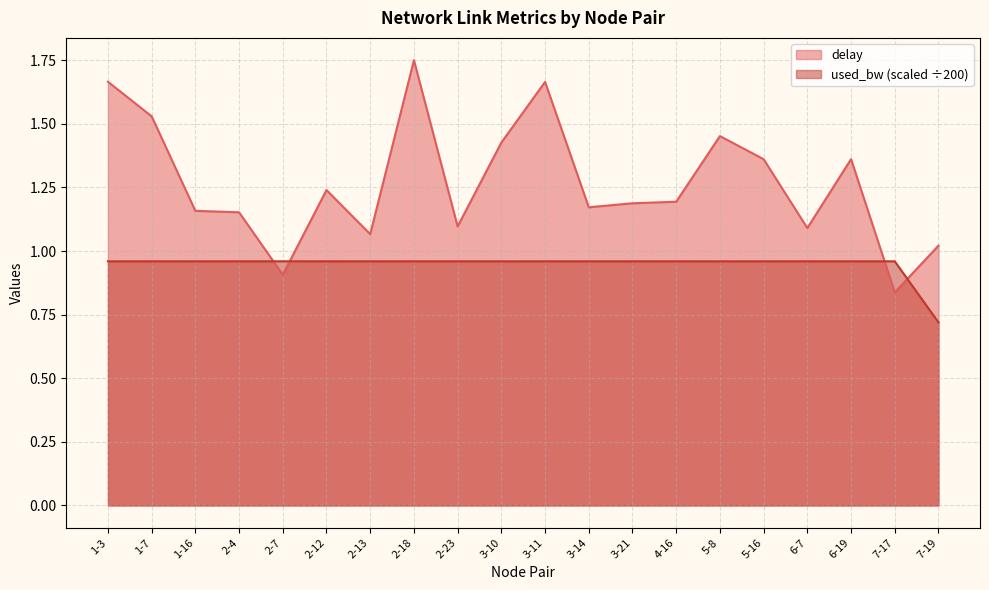

What is the minimum value shown in the chart?

0.7